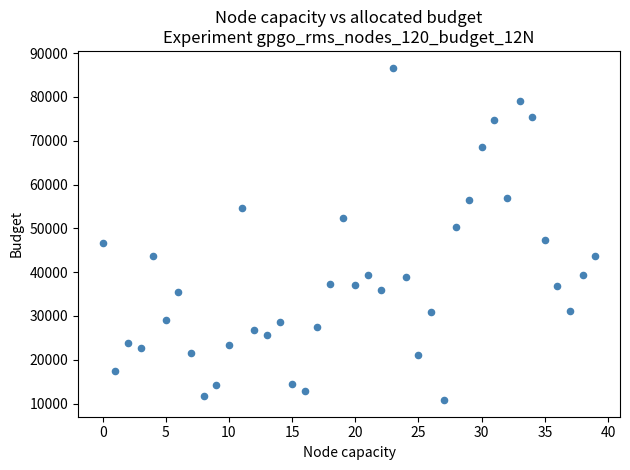

What is the range of Y values (max minus min)?

75916.0